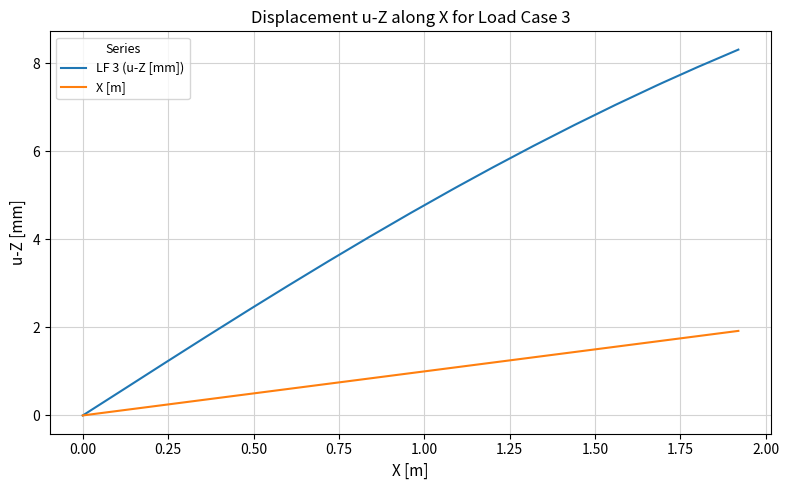

Rank the series by their maximum value, from lowest to highest.

X [m], LF 3 (u-Z [mm])